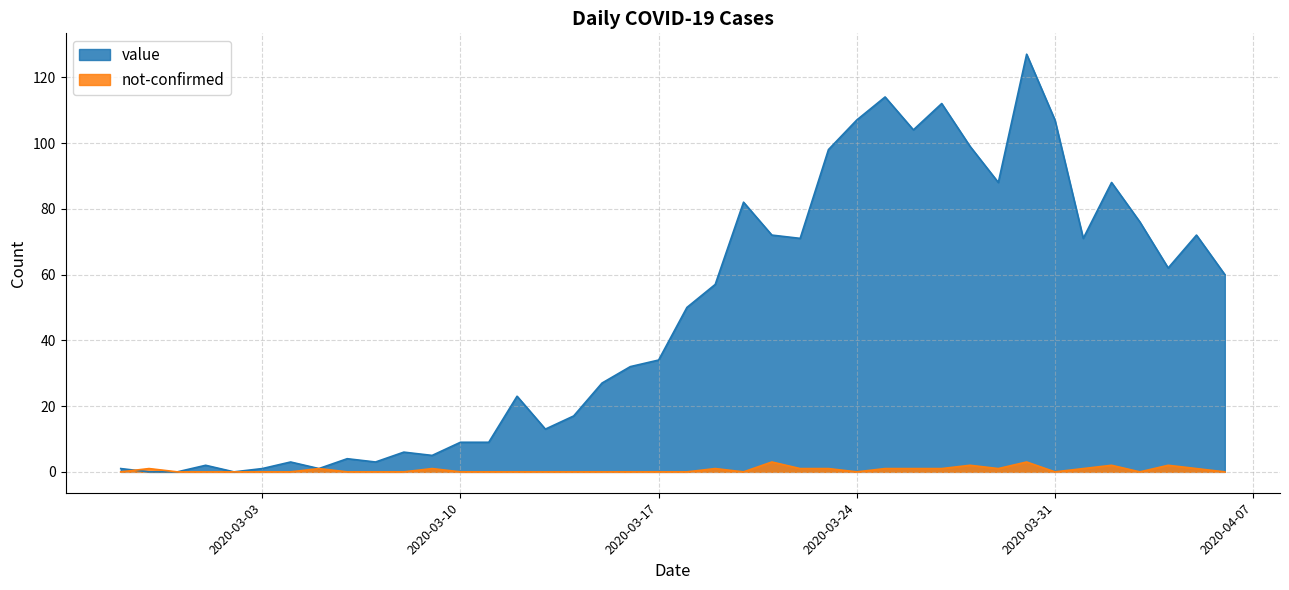

Which series has the widest spread of values?

value